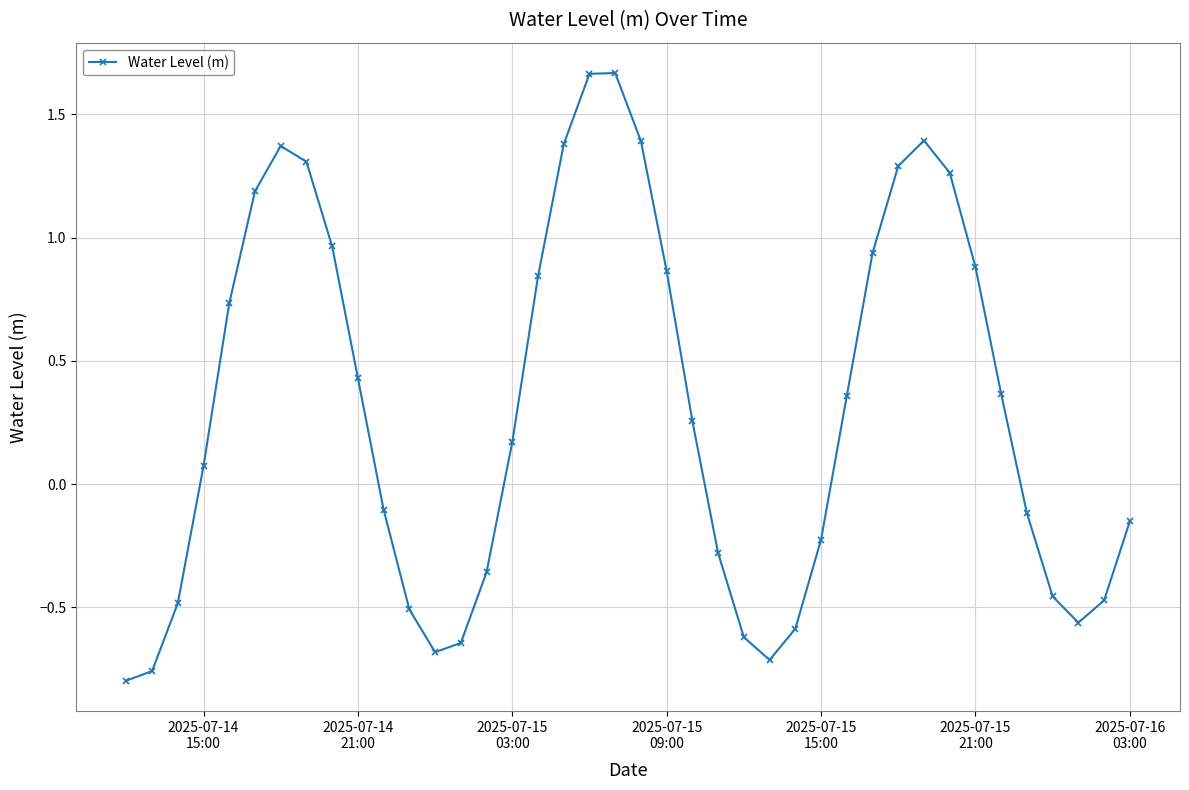

What is the difference between the maximum and minimum values?

2.5